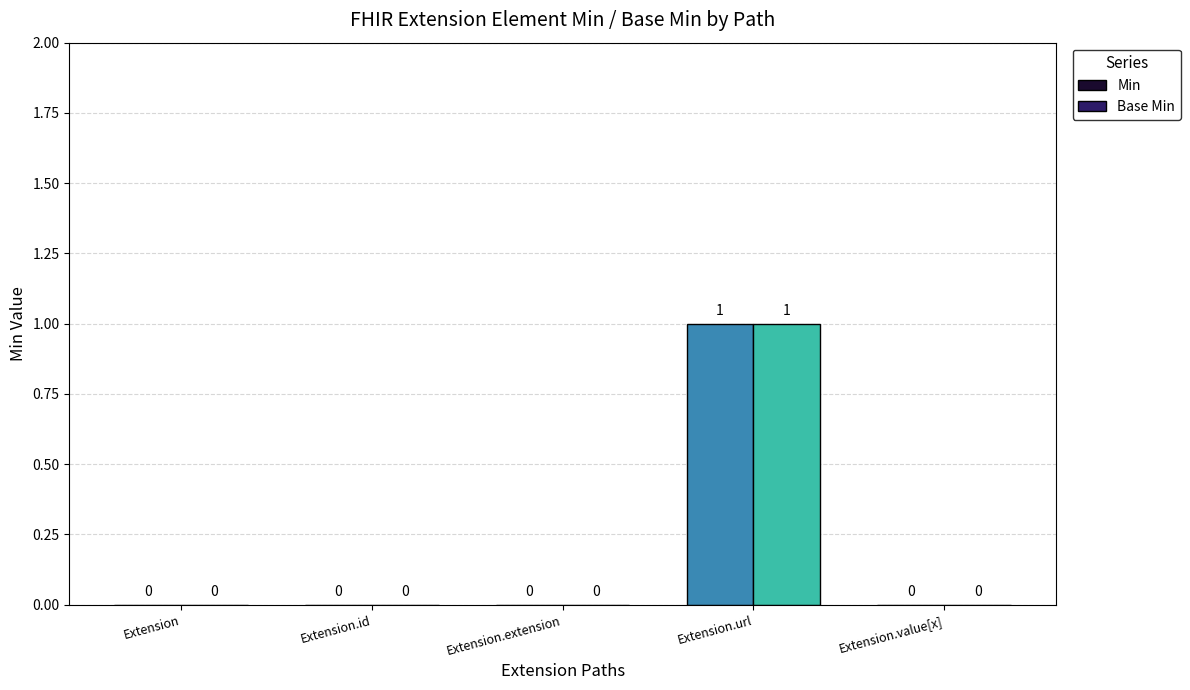

What is the label of the 5th bar from the right?

Extension